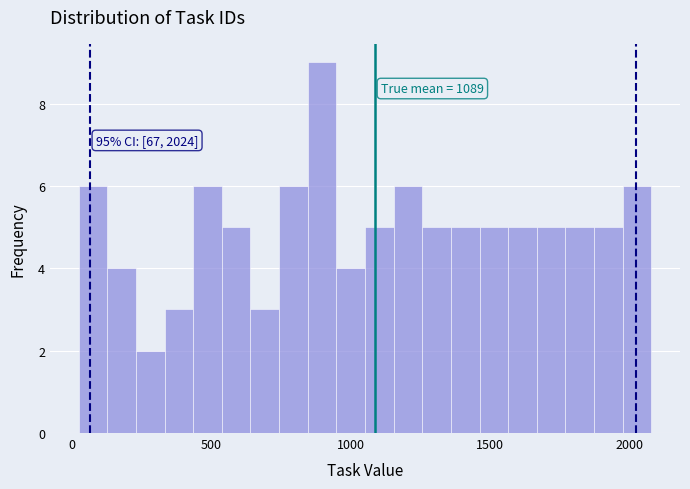

Read against the x-axis, roughly where is the centre of the tallest bar?

900